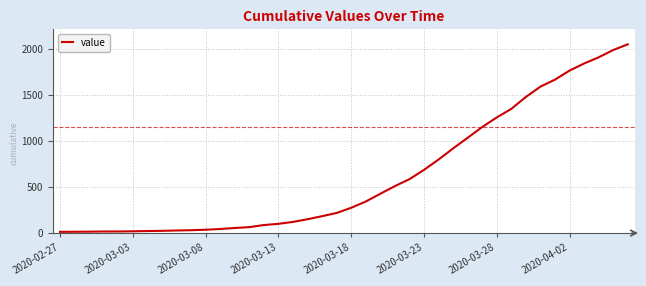

What is the greatest value displayed?

2047